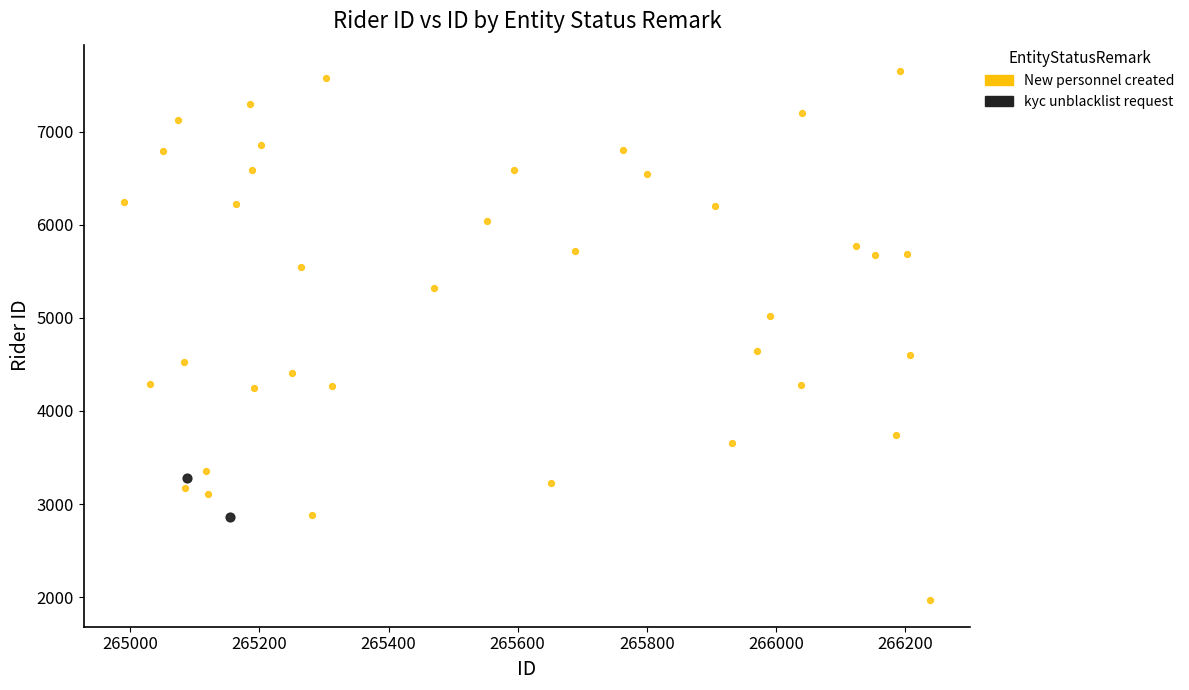

What are all the series names shown in the legend?

New personnel created, kyc unblacklist request